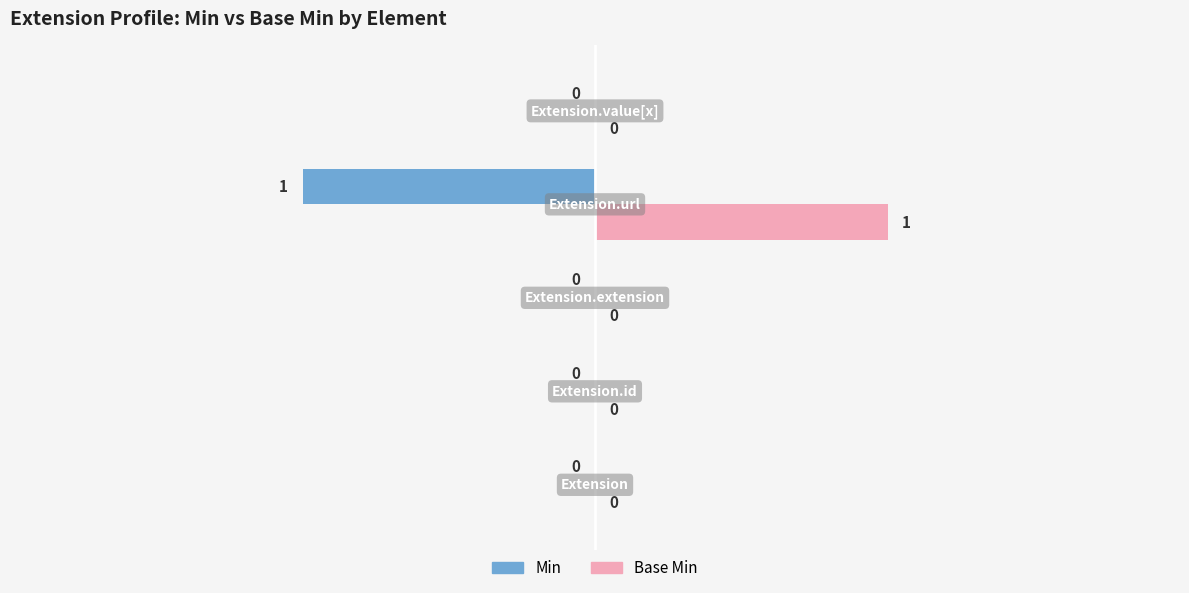

Which series has the largest total across all categories?

Base Min